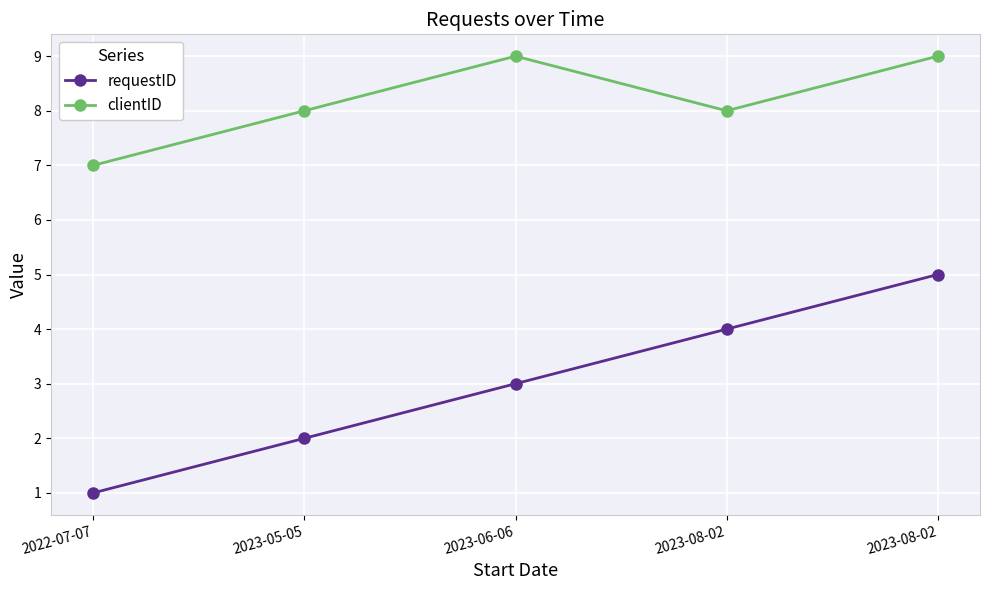

What are all the series names shown in the legend?

requestID, clientID